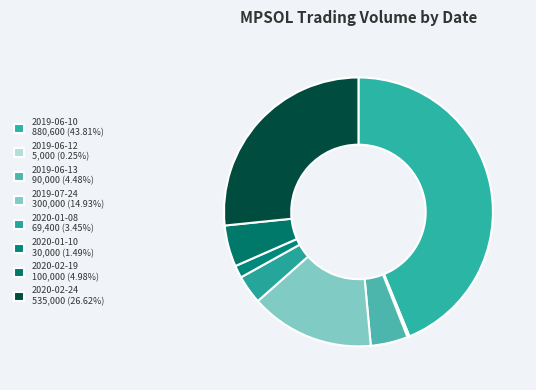

To the nearest percent, what percentage of the pie is 2019-06-10?

44%